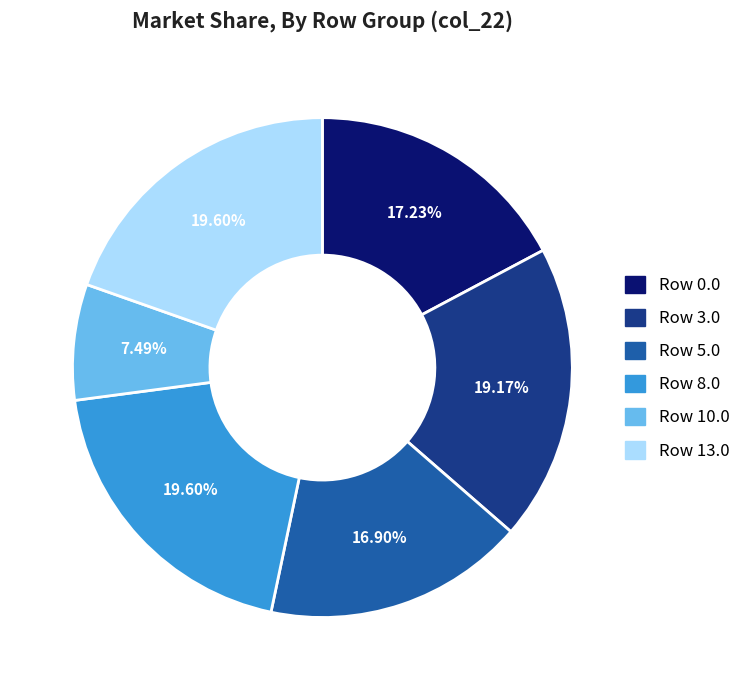

Does any single category account for the majority?

No